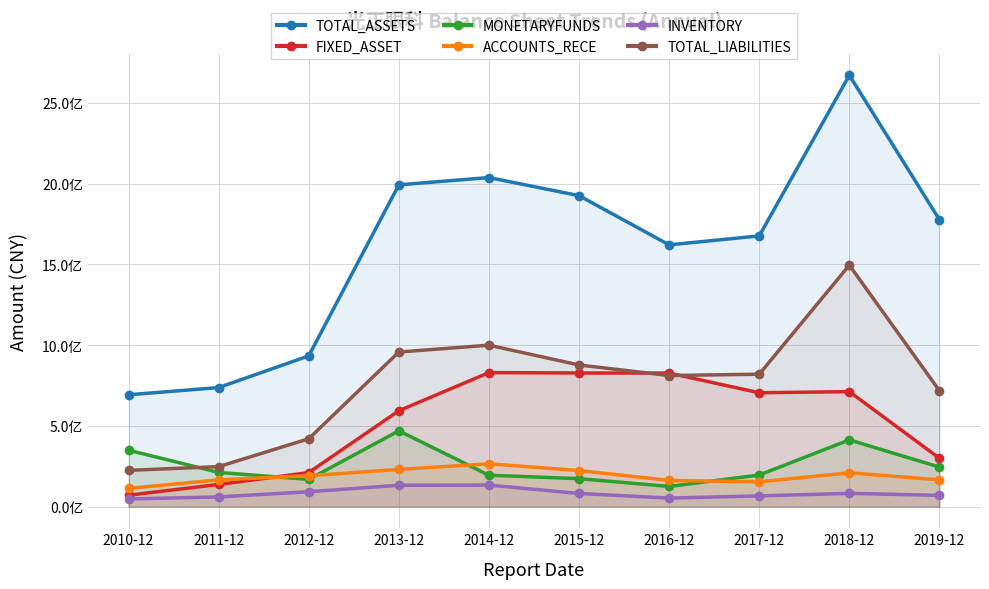

How many lines are shown in the chart?

6